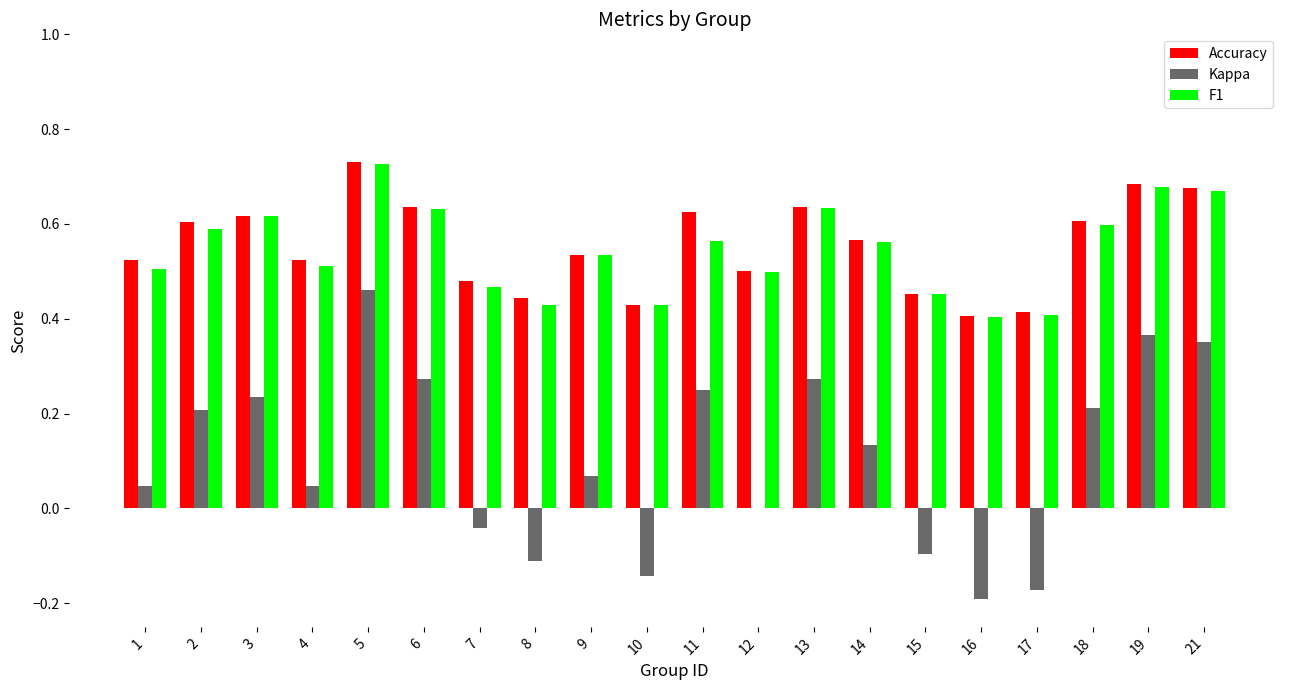

Are the bars horizontal?

No